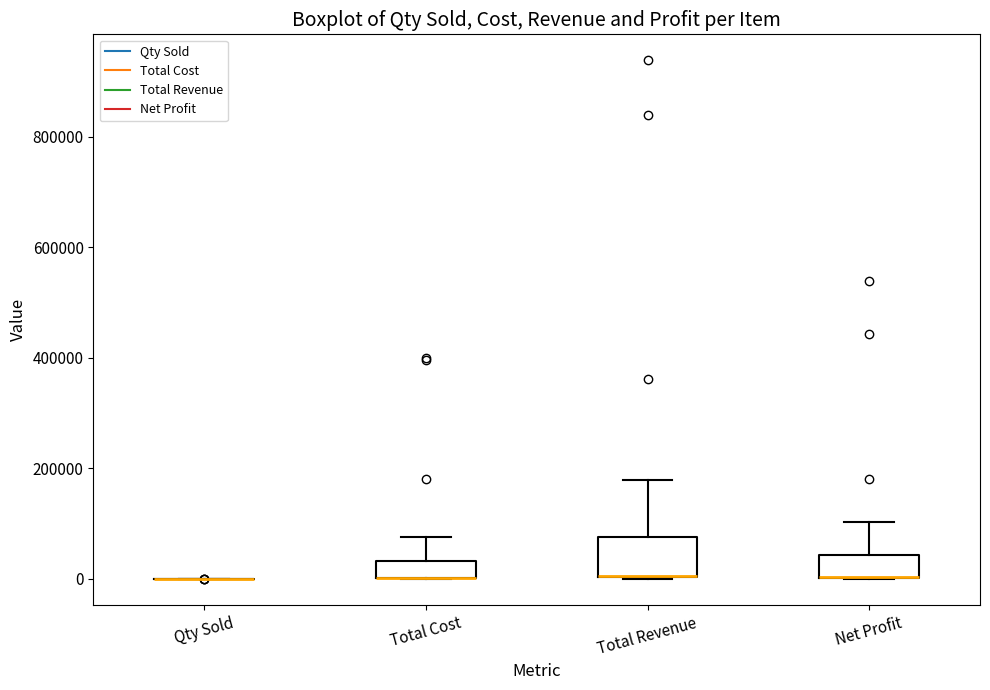

Reading left to right, read every box against the y-axis: the position of its median line, the range the box covers, and the ends of its whiskers. The values are not printed on the chart, so give them approximately, as read against the axis.

Qty Sold: box collapsed to a line at 0, whiskers 0 to 0
Total Cost: median 0 (drawn on the box's lower edge), box 0 to 40000, whiskers 0 to 80000
Total Revenue: median 0 (drawn on the box's lower edge), box 0 to 80000, whiskers 0 to 180000
Net Profit: median 0 (drawn on the box's lower edge), box 0 to 40000, whiskers 0 to 100000